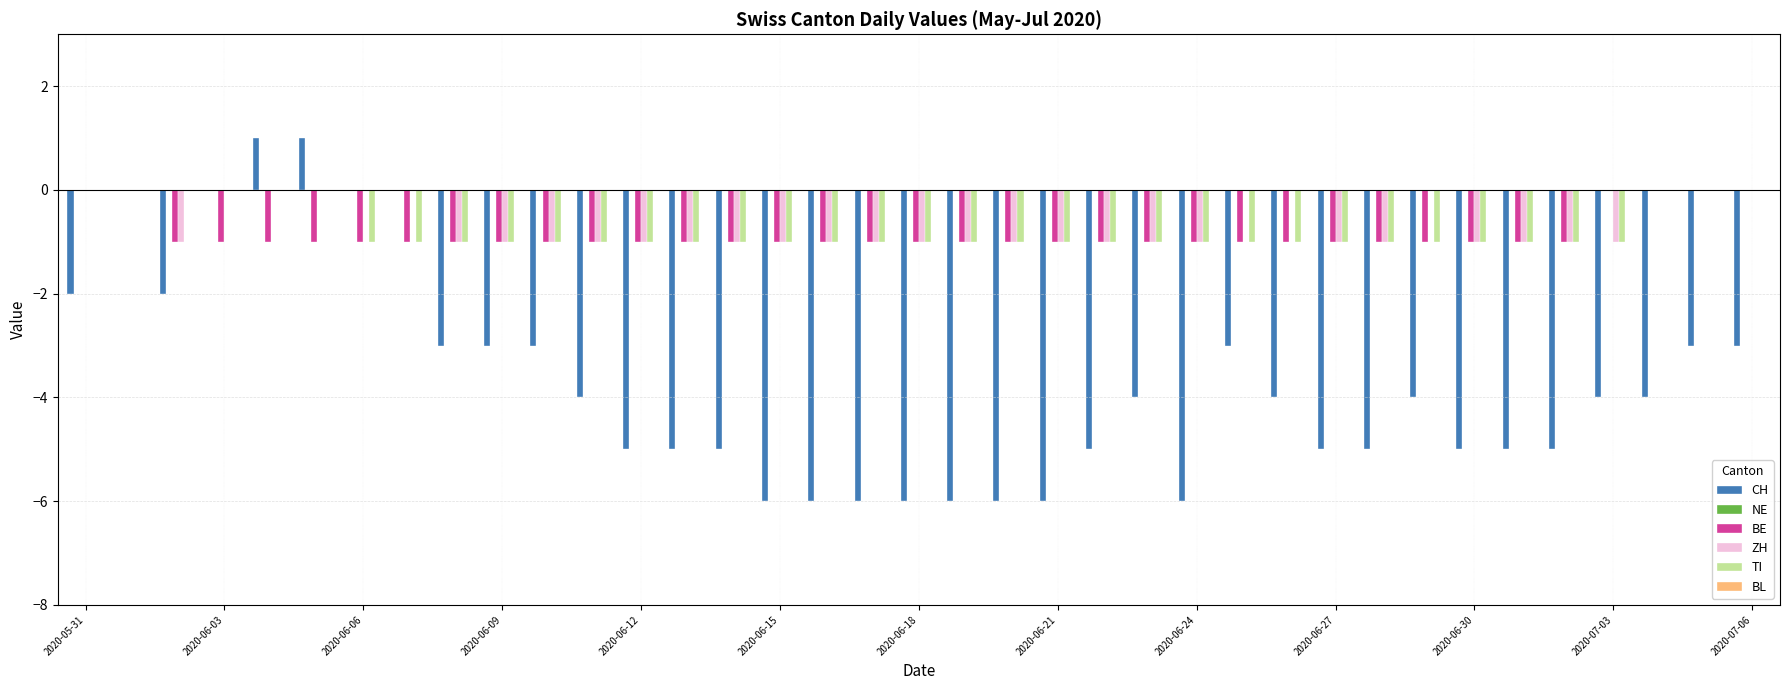

Count the number of categories in the chart.

37